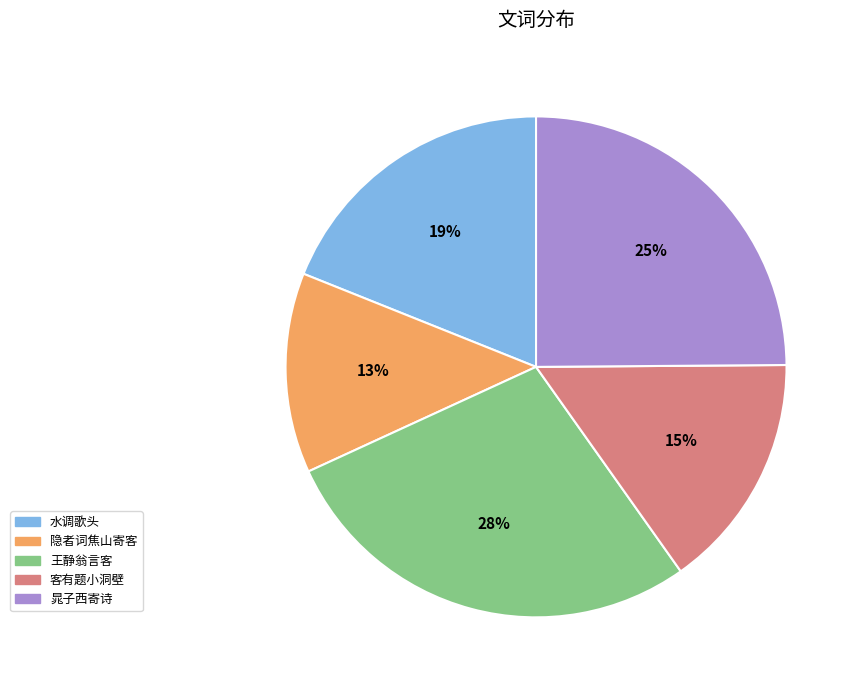

Is there a majority slice in this chart?

No